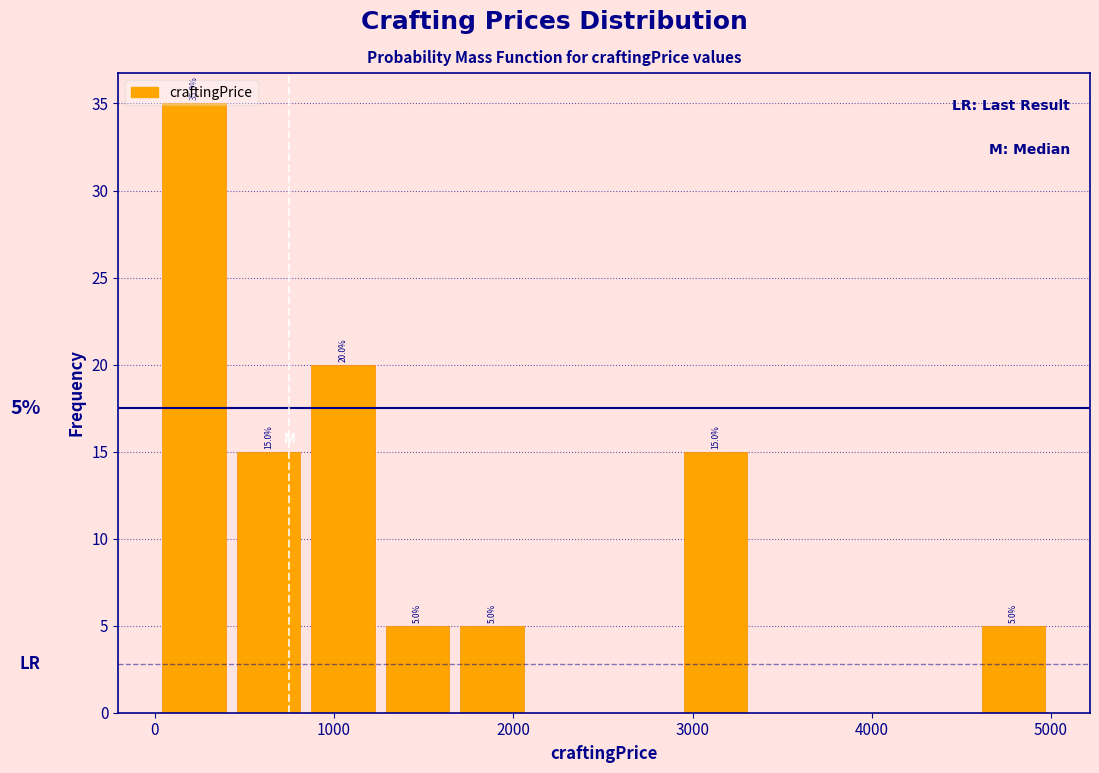

Over which range of the x-axis is the bar tallest?

0 to 400